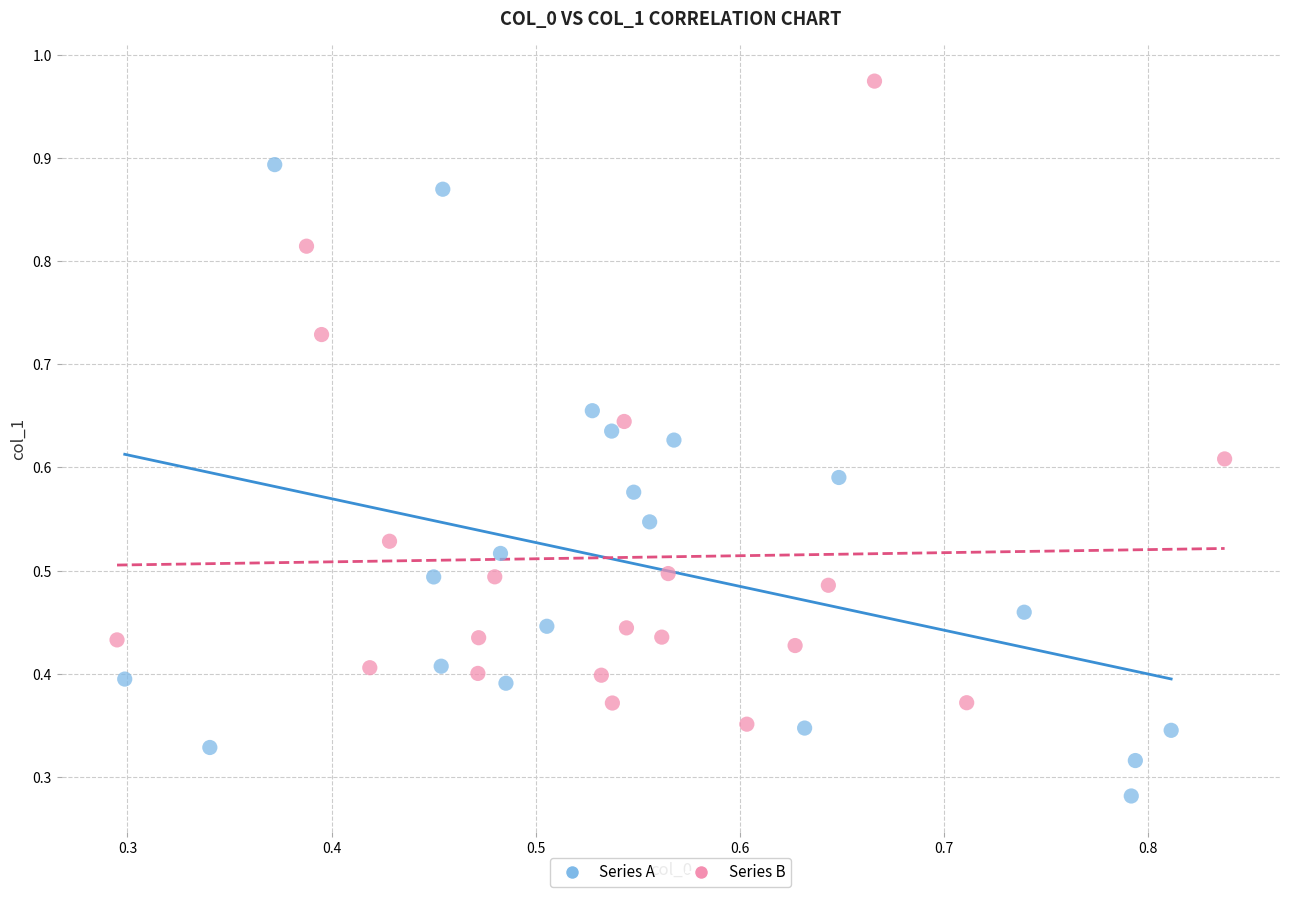

Which series has the widest spread of Y values?

Series B